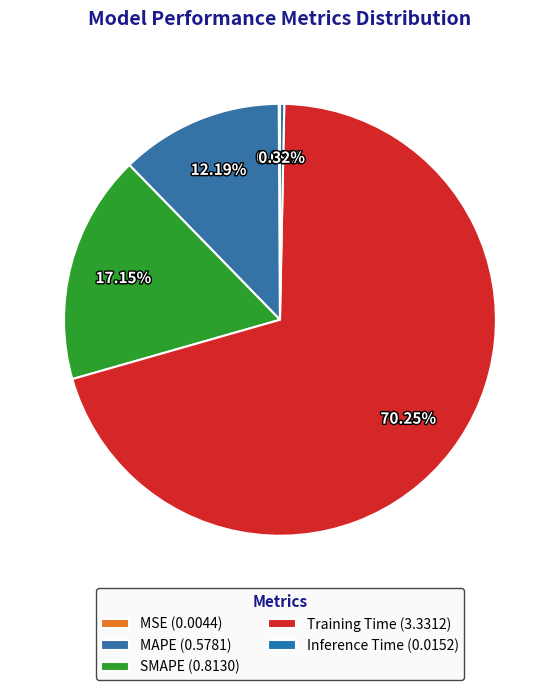

Is there any slice that represents more than half of the pie?

Yes